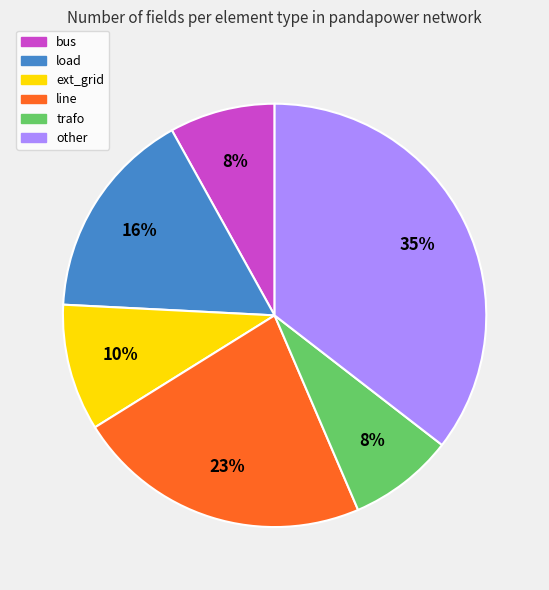

The load slice represents 30% of the pie. True or false?

False